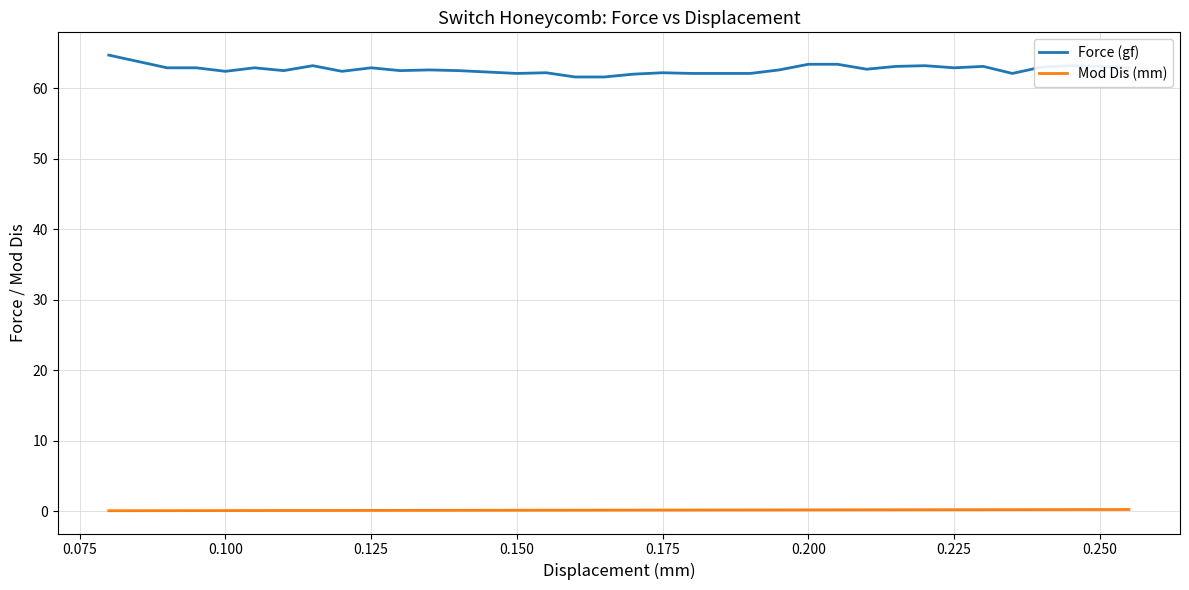

What is the maximum value for Force (gf)?

64.7